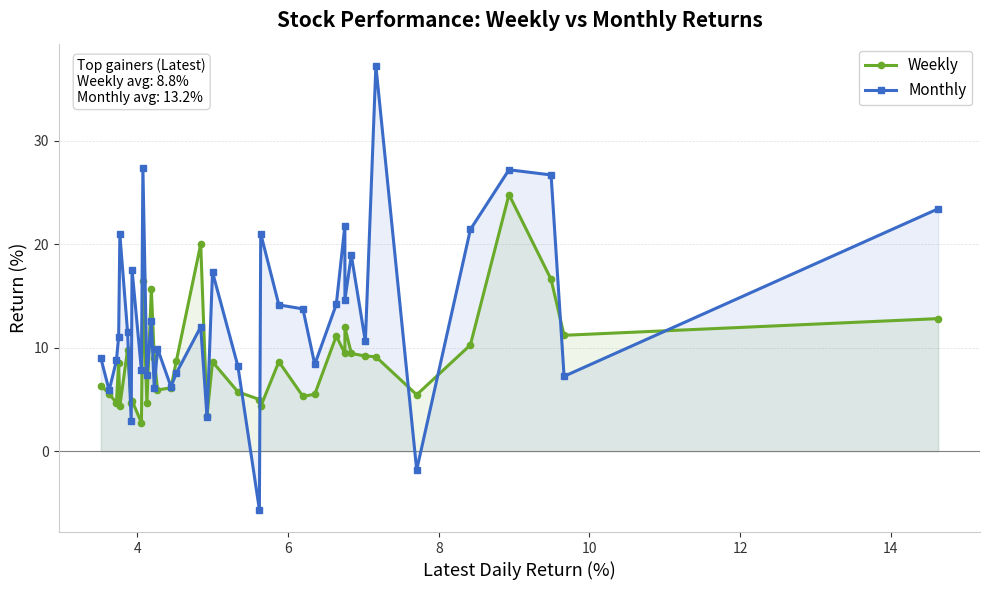

What is the value of the Weekly point at the 14th from the left?

5.9